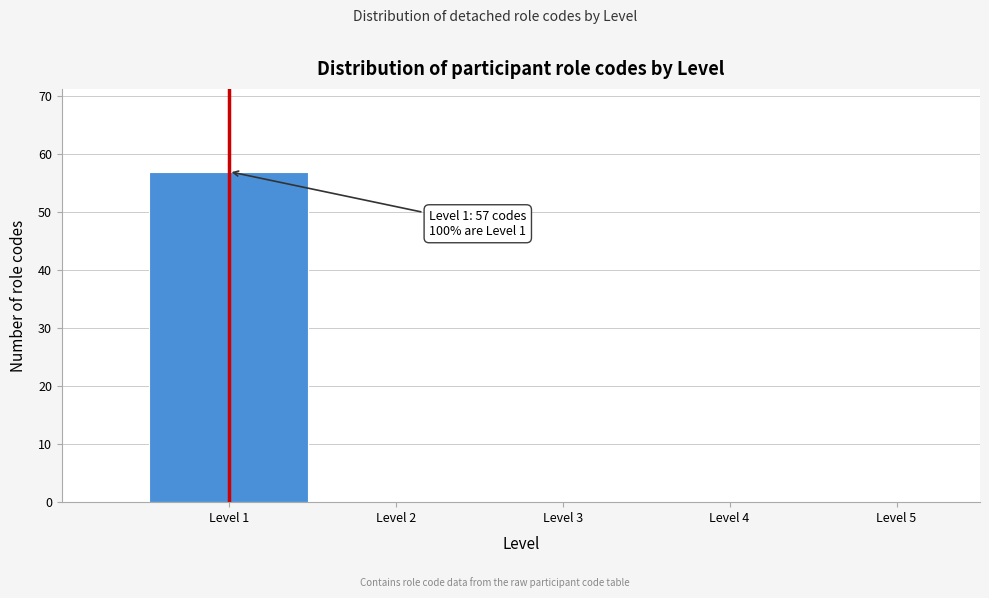

Over which range of the x-axis is the bar tallest?

0.5 to 1.5